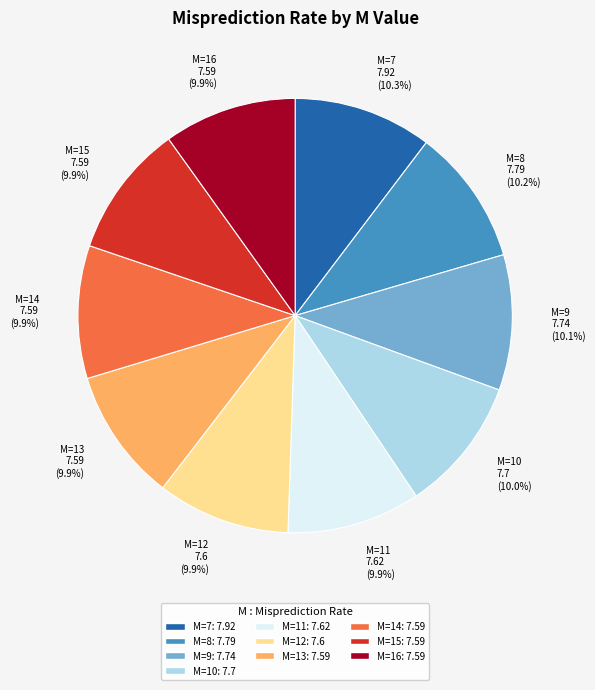

How many slices are in this pie chart?

10